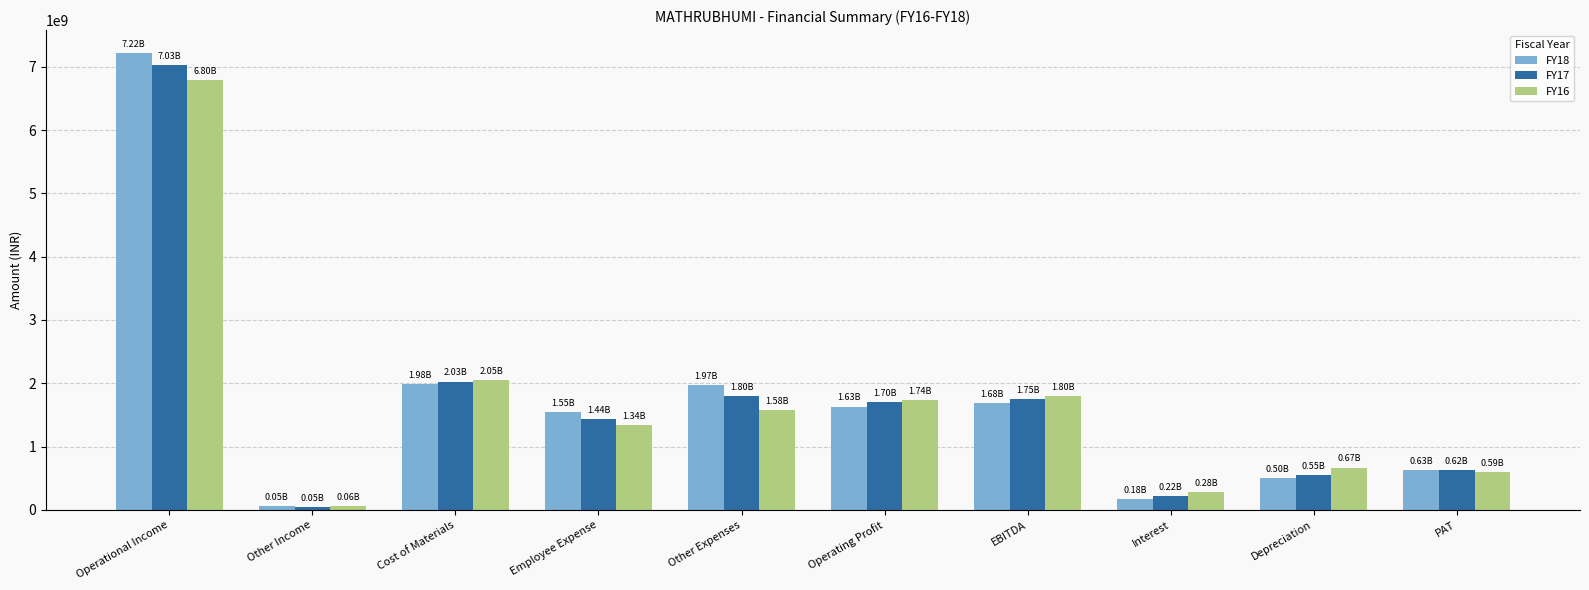

What is the label of the 1st bar from the left?

Operational Income